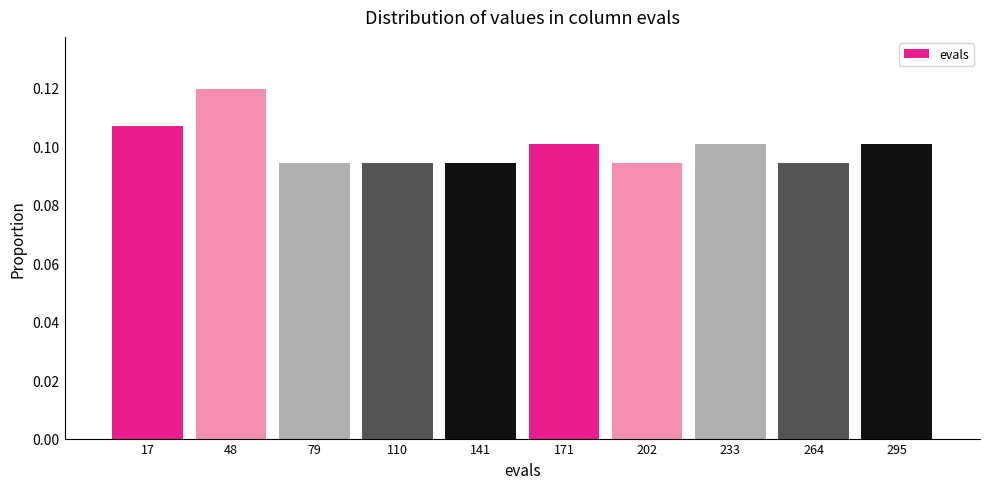

Reading left to right, list every bar in this chart as the range it spans on the x-axis followed by its height. Neither the bar edges nor the heights are printed on the chart, so give them approximately, as read against the axes.

0 to 35: 0.106
35 to 65: 0.120
65 to 95: 0.094
95 to 125: 0.094
125 to 155: 0.094
155 to 185: 0.100
185 to 220: 0.094
220 to 250: 0.100
250 to 280: 0.094
280 to 310: 0.100